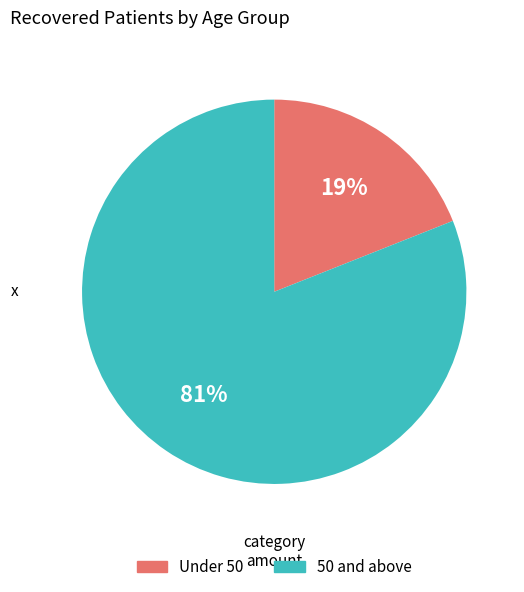

Does any single category account for the majority?

Yes